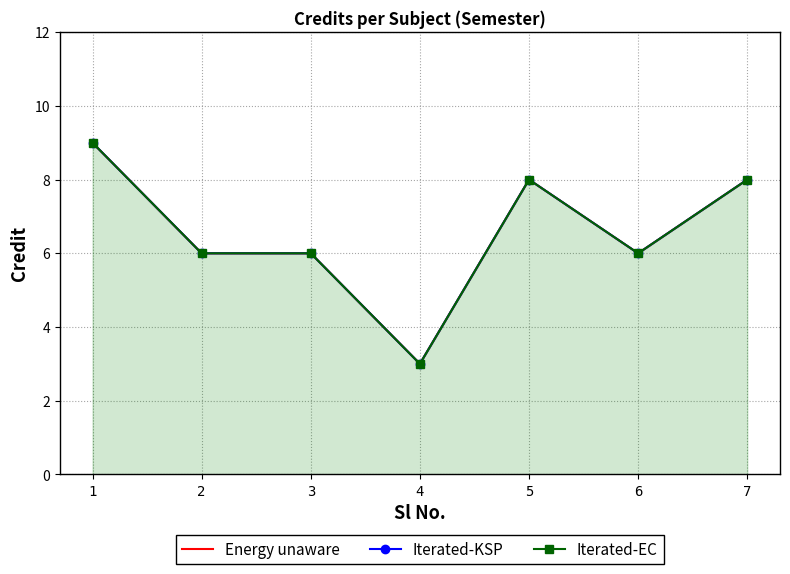

The value of Energy unaware at 4 is 2. True or false?

False